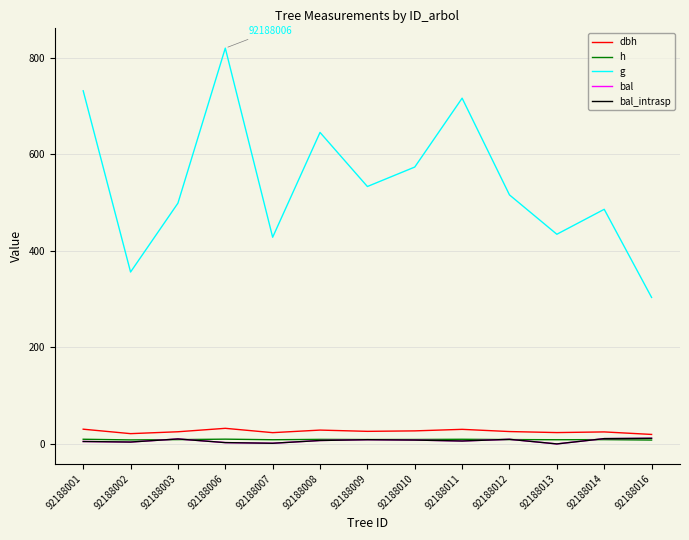

Does the chart display data point markers on the line(s)?

No